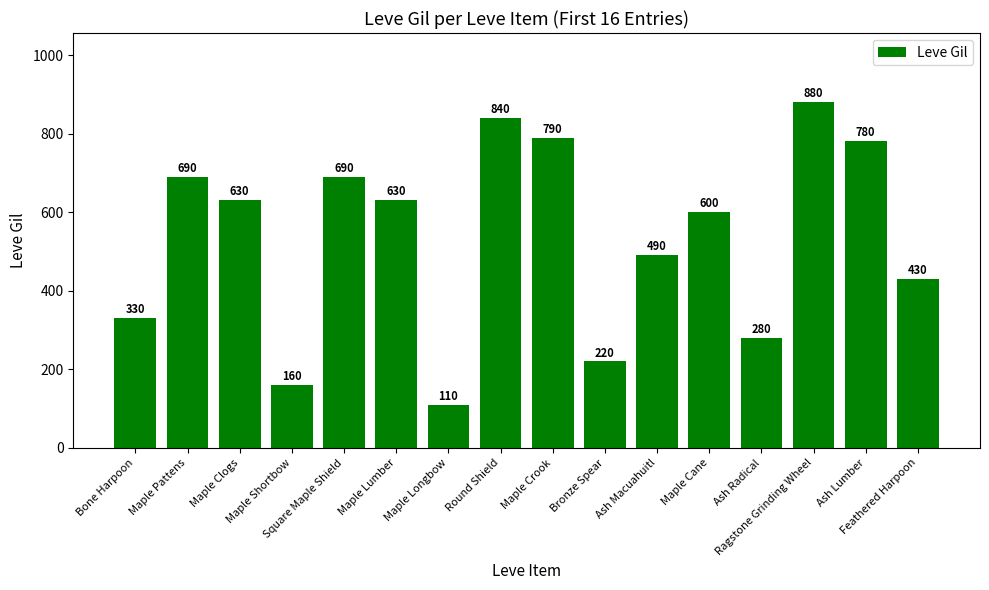

What is the greatest value displayed?

880